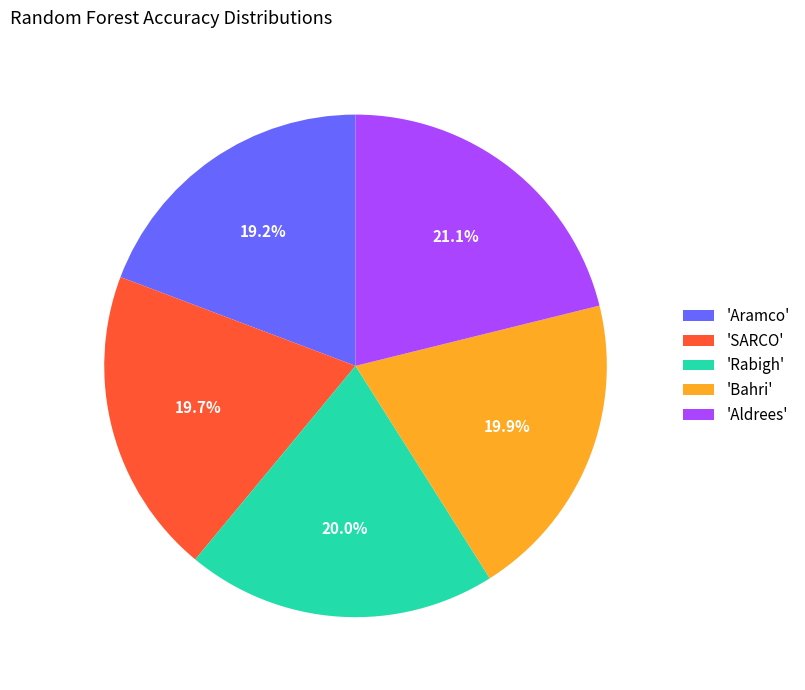

Does any single category account for the majority?

No